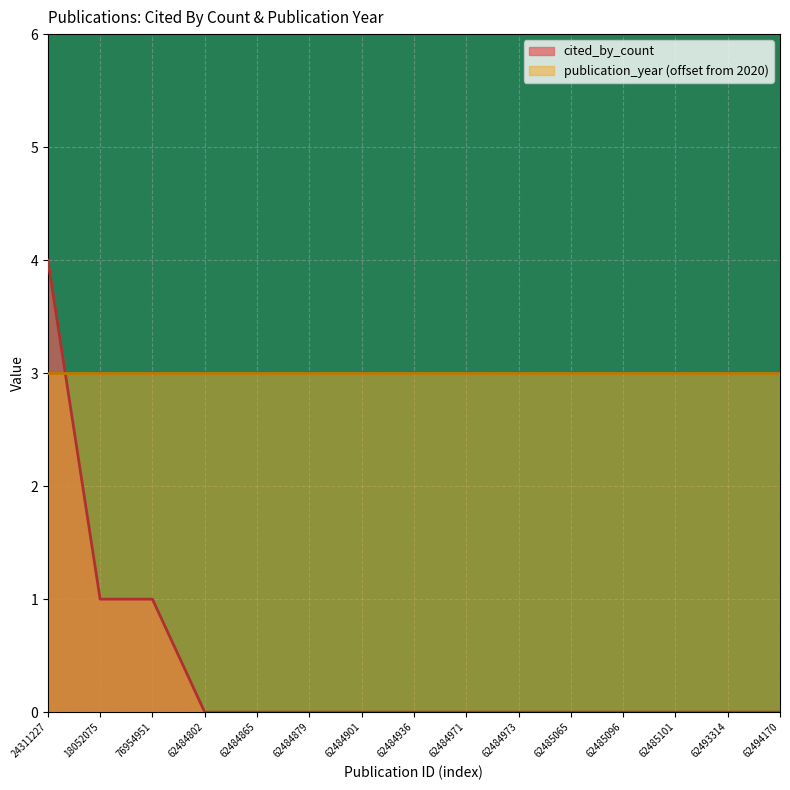

True or false: there are more than 1 points higher than both neighbors.

False